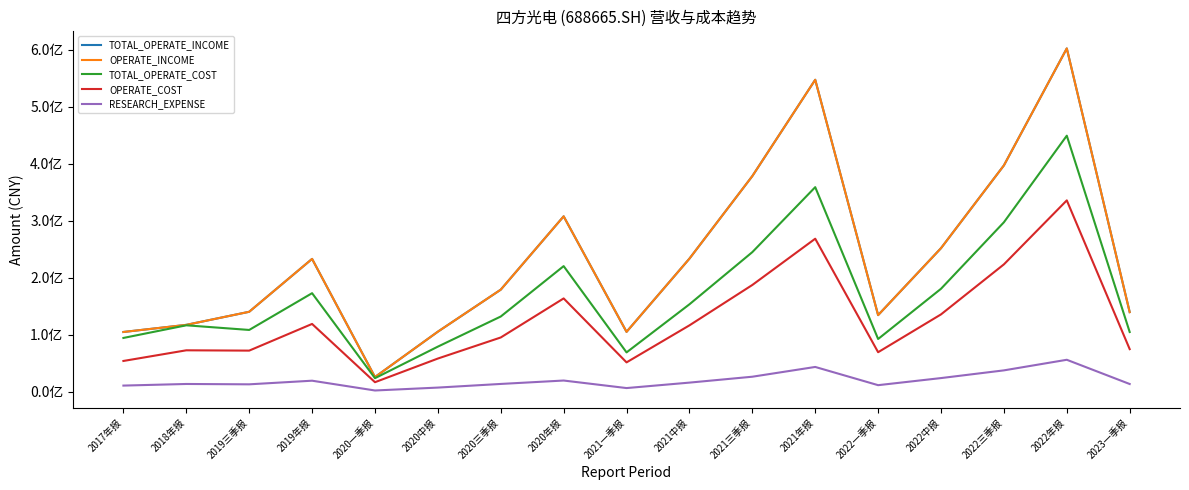

True or false: RESEARCH_EXPENSE has a value of 11861192.8 at 2020中报.

False